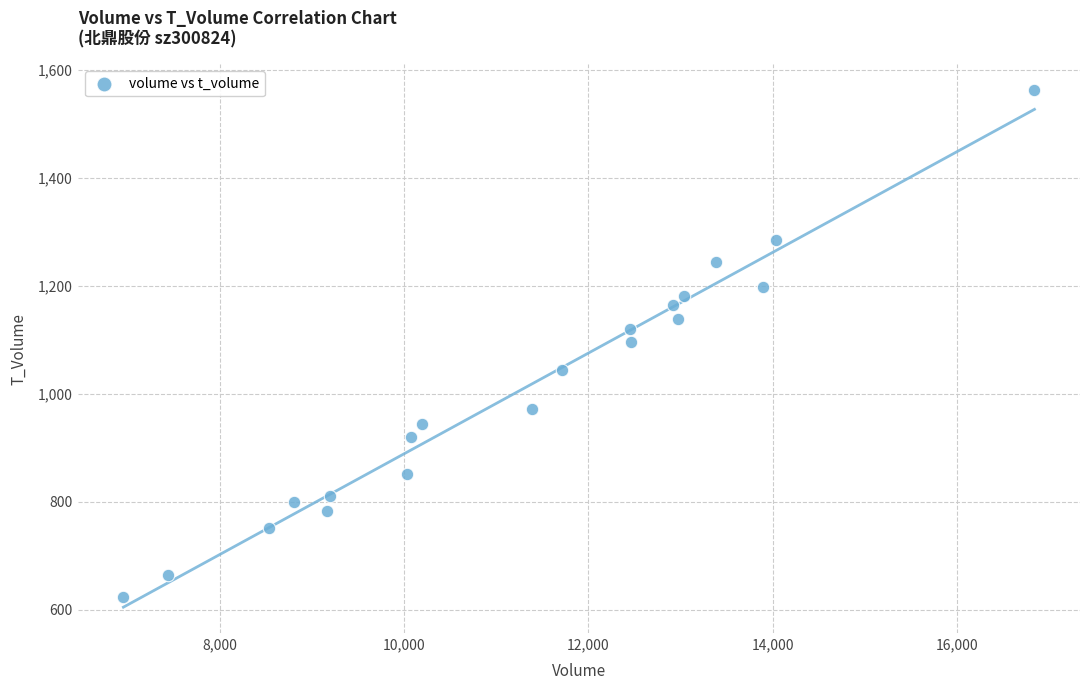

What is the range of Y values (max minus min)?

938